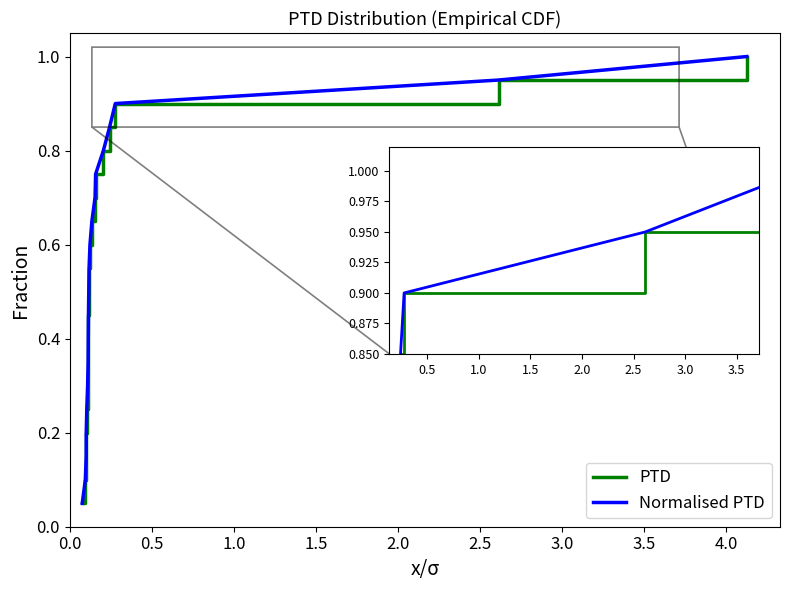

True or false: PTD has more than 0 interior local peaks.

False